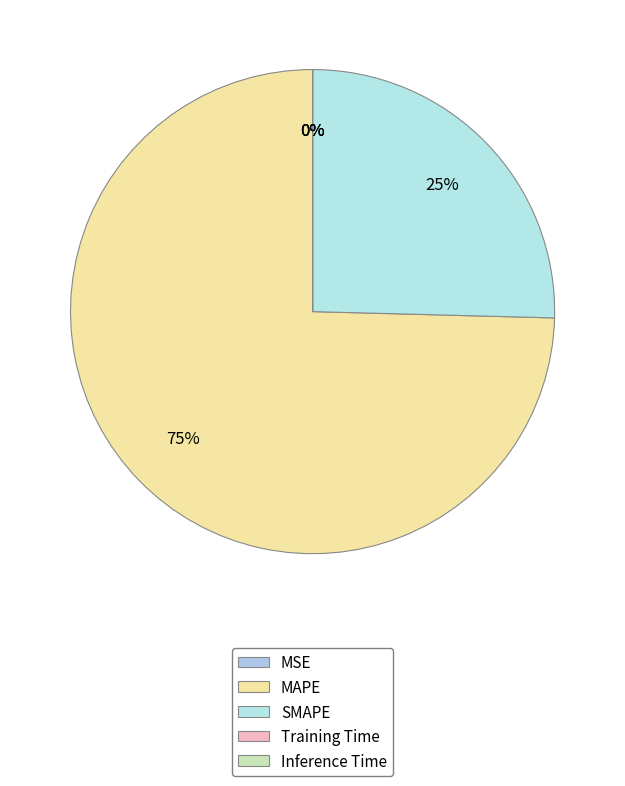

To the nearest percent, what is the difference between the Inference Time and SMAPE slice percentages?

25%